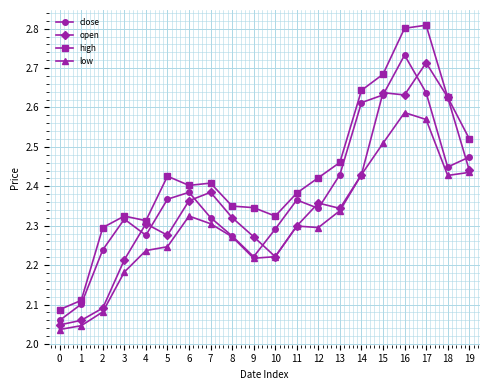

True or false: high and low cross at least once.

False